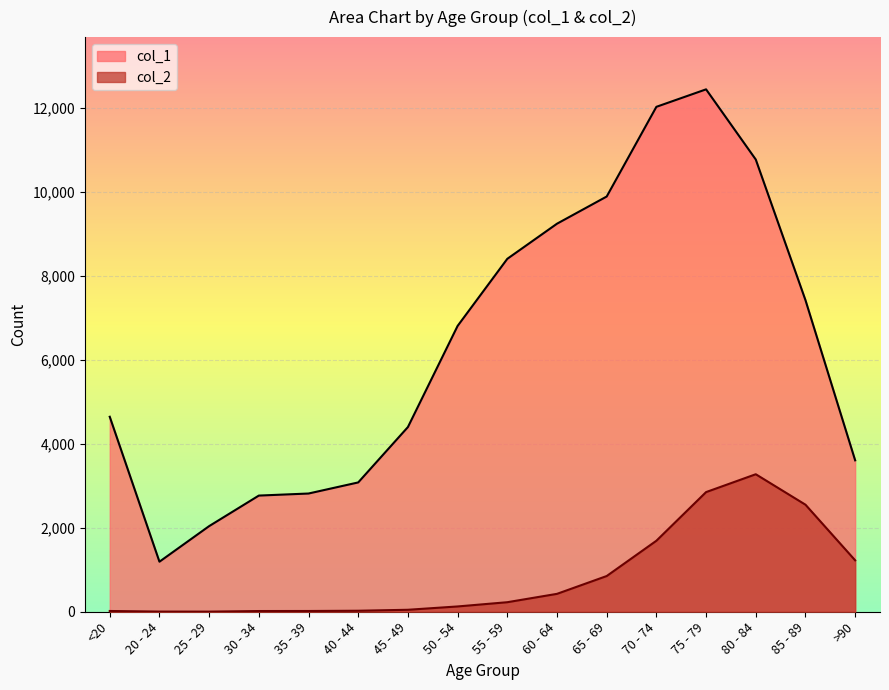

True or false: col_2 has more than 0 points higher than both neighbors.

True